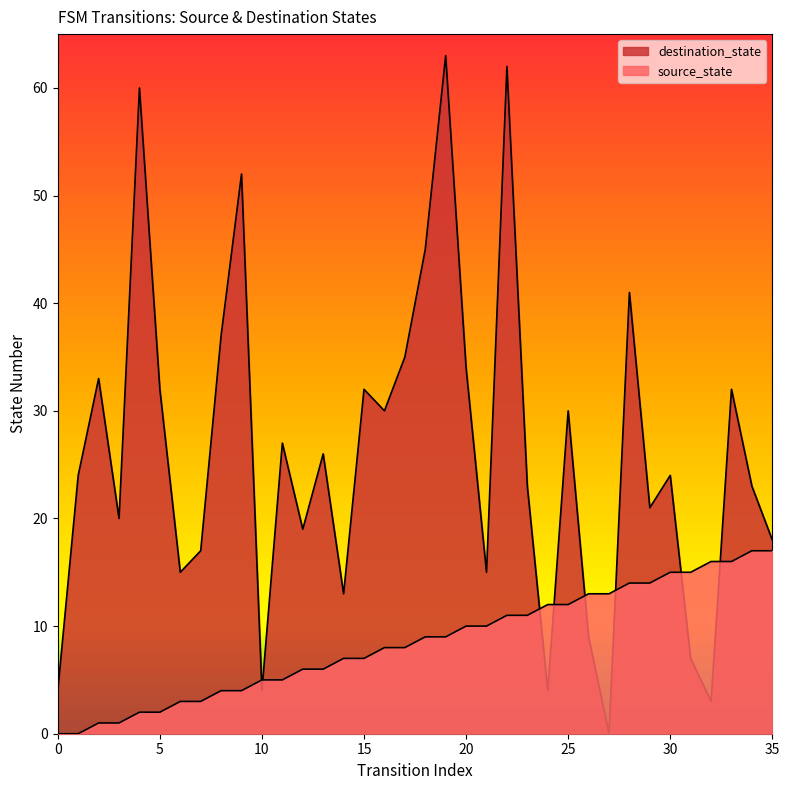

Between which two adjacent categories do source_state and destination_state first intersect?

9 and 10